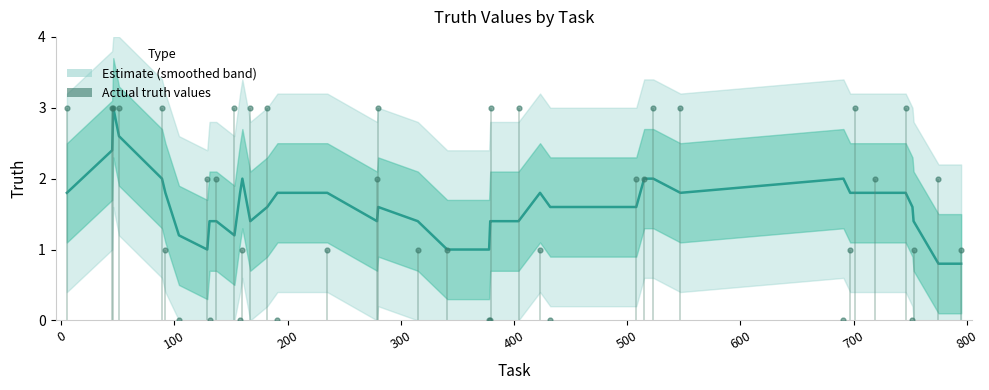

What is the change in value from 51 to 719?

-1